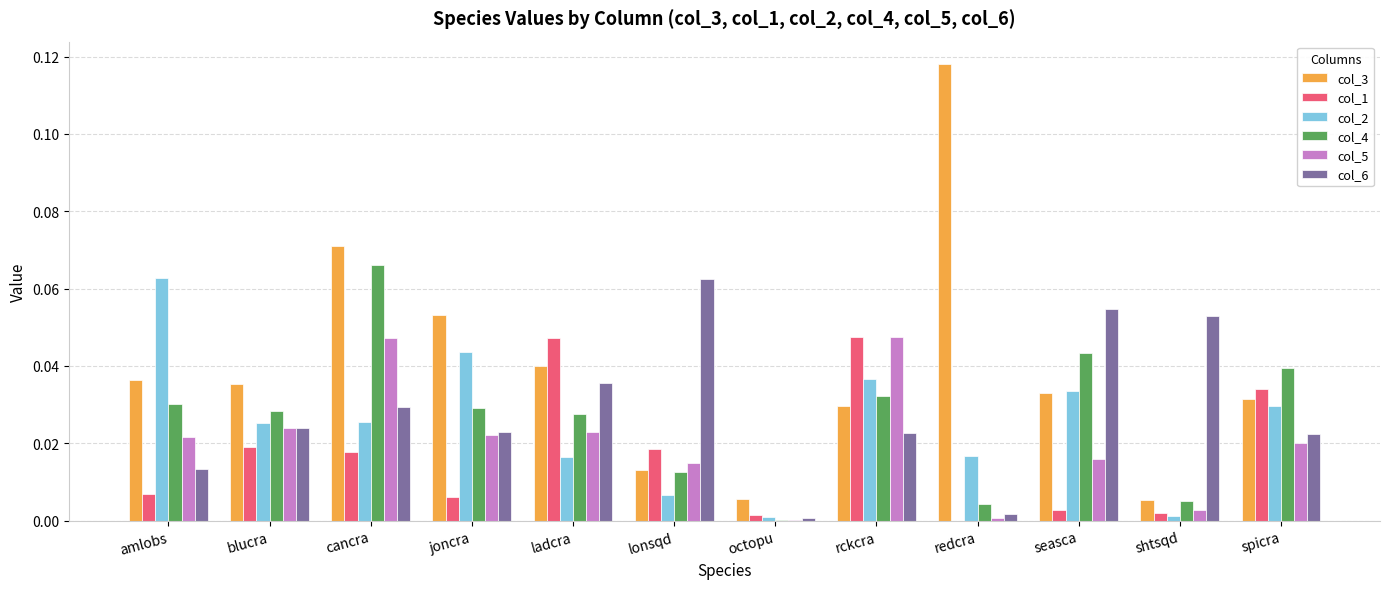

The value of col_1 at joncra is 0.0. True or false?

True